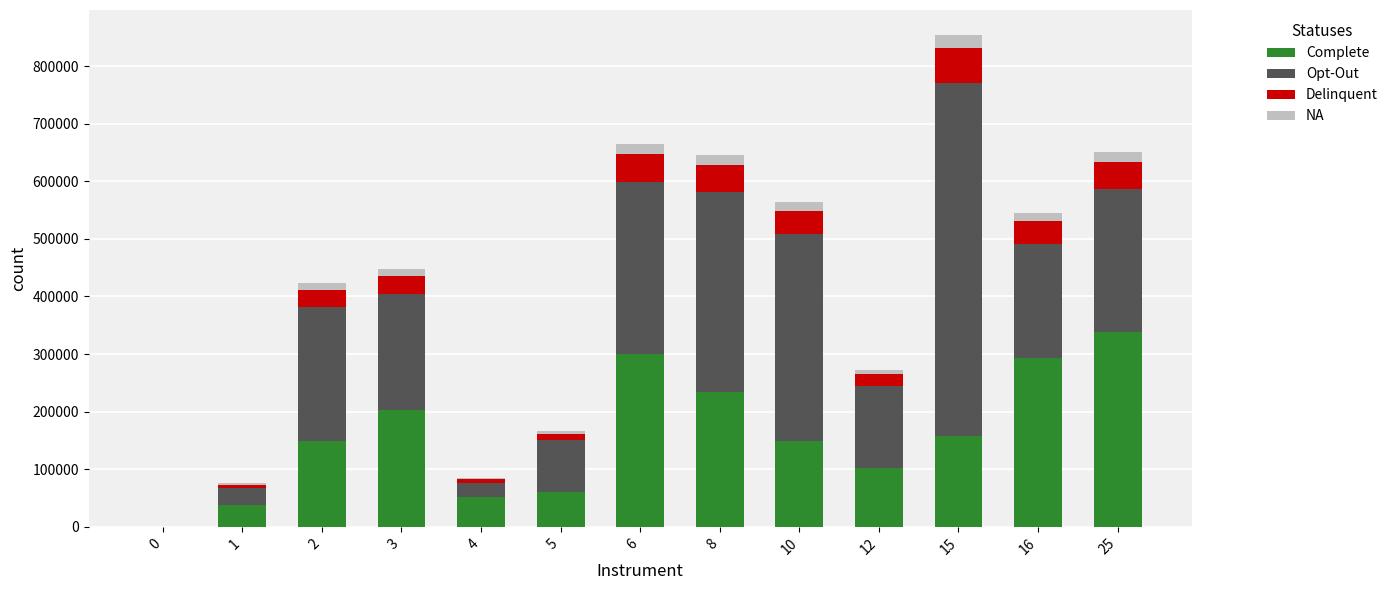

At which category is the sum across all series the highest?

15